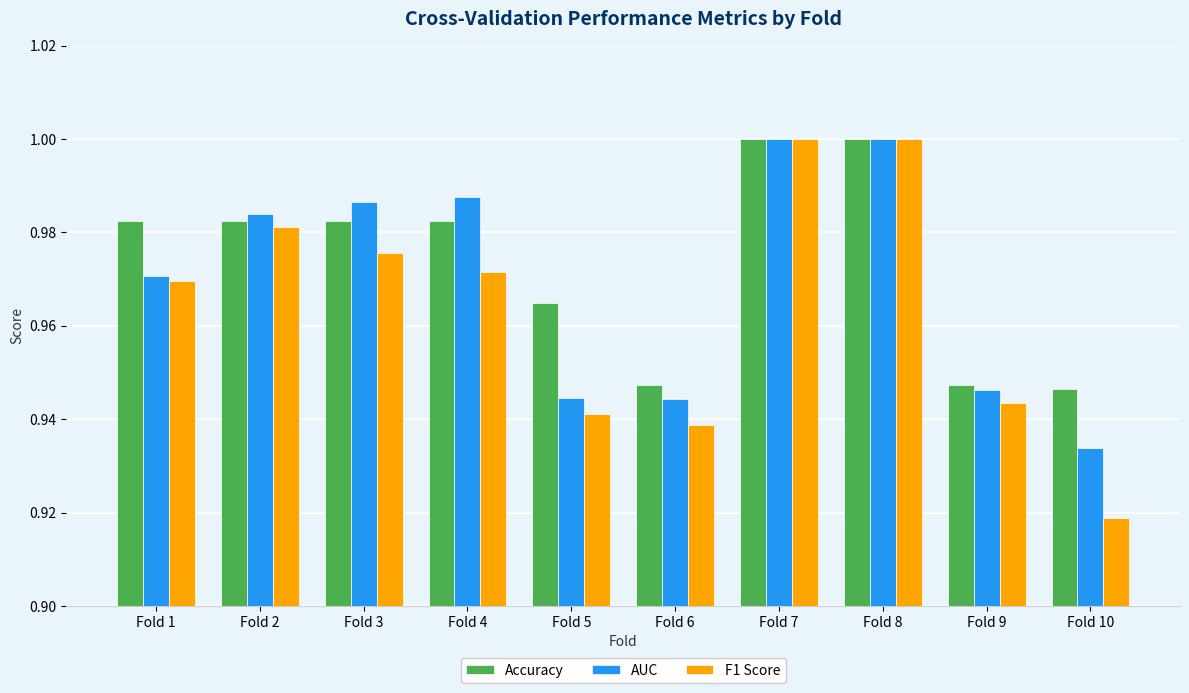

What is the sum of the Accuracy values at Fold 2 and Fold 9?

1.9